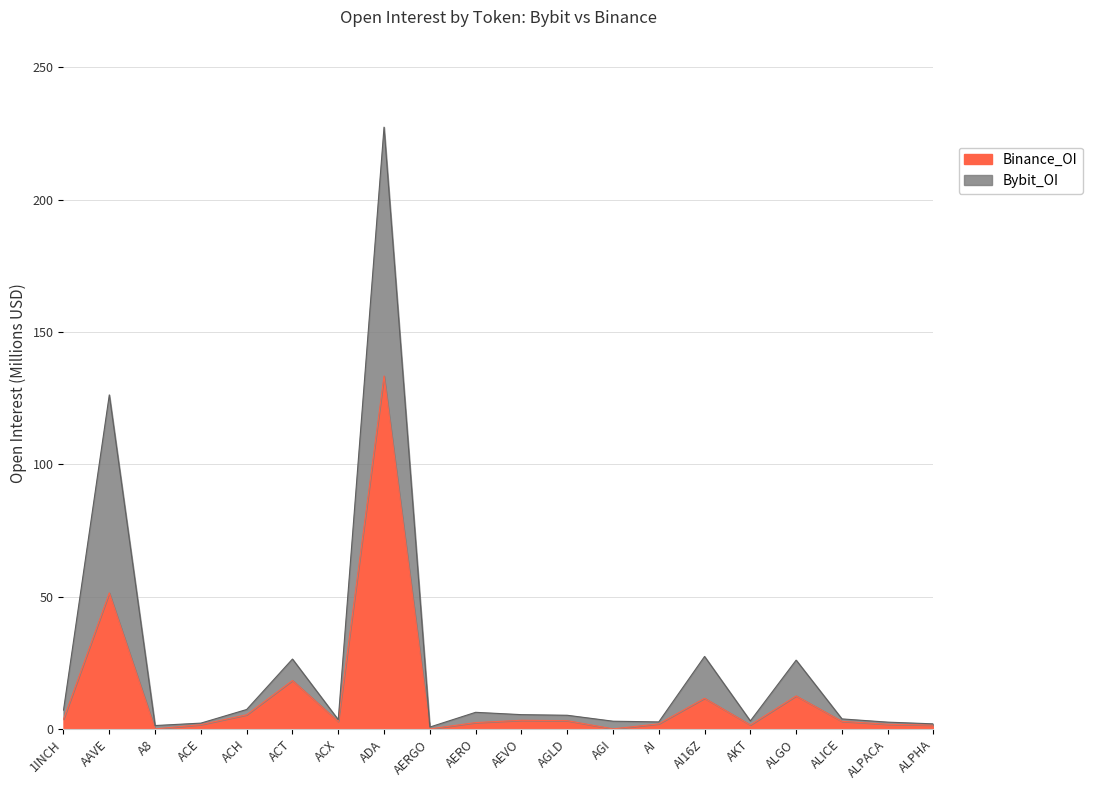

What is the label of the 2nd point from the right?

ALPACA